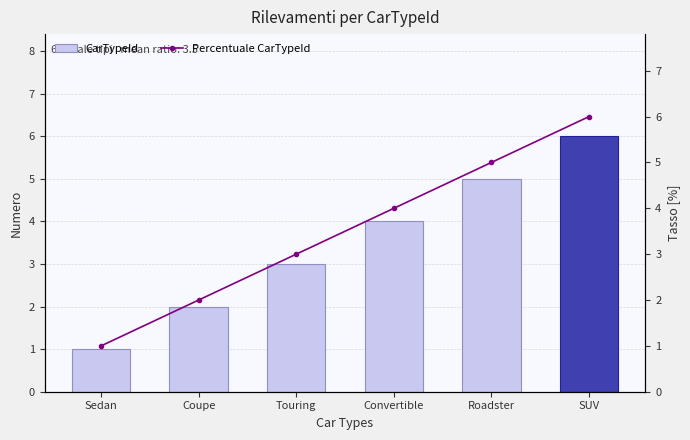

Rank the categories by CarTypeId value from lowest to highest.

Sedan, Coupe, Touring, Convertible, Roadster, SUV